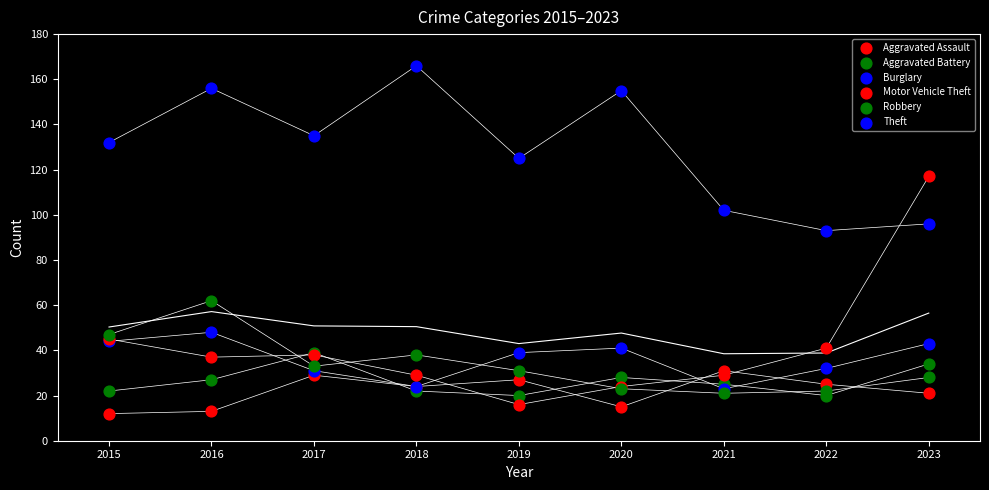

What are all the series names shown in the legend?

Aggravated Assault, Aggravated Battery, Burglary, Motor Vehicle Theft, Robbery, Theft